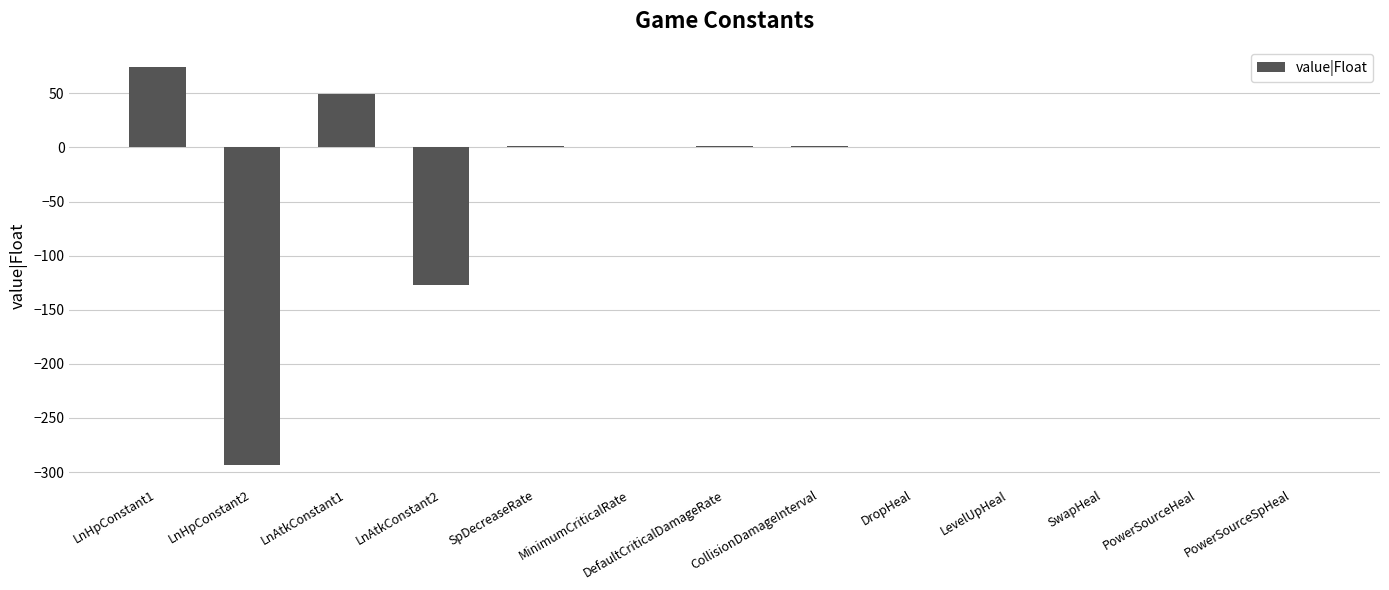

What is the greatest value displayed?

74.0